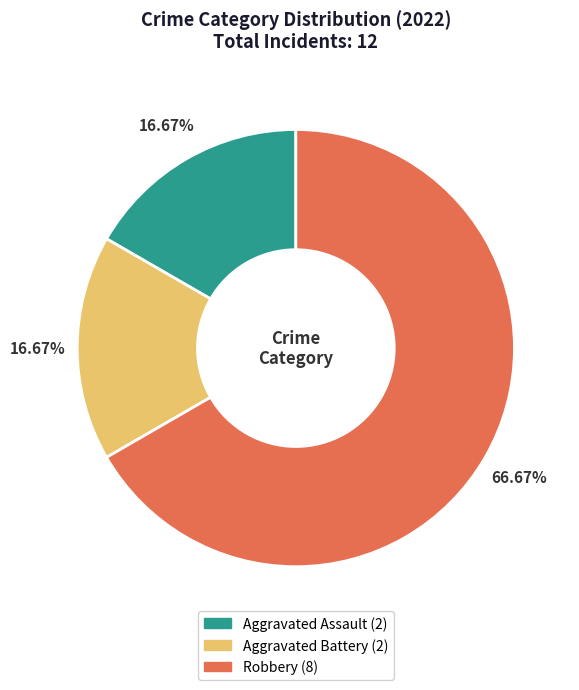

How many slices are in this pie chart?

3